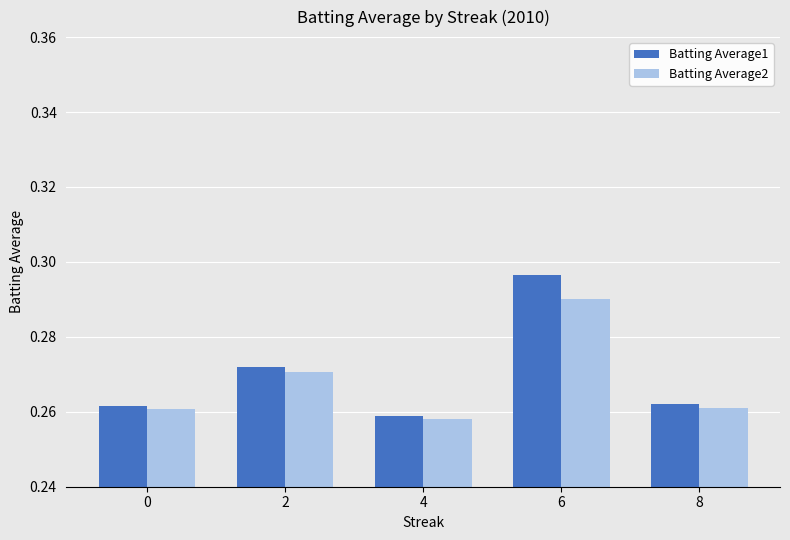

How many bars are there in each group?

2